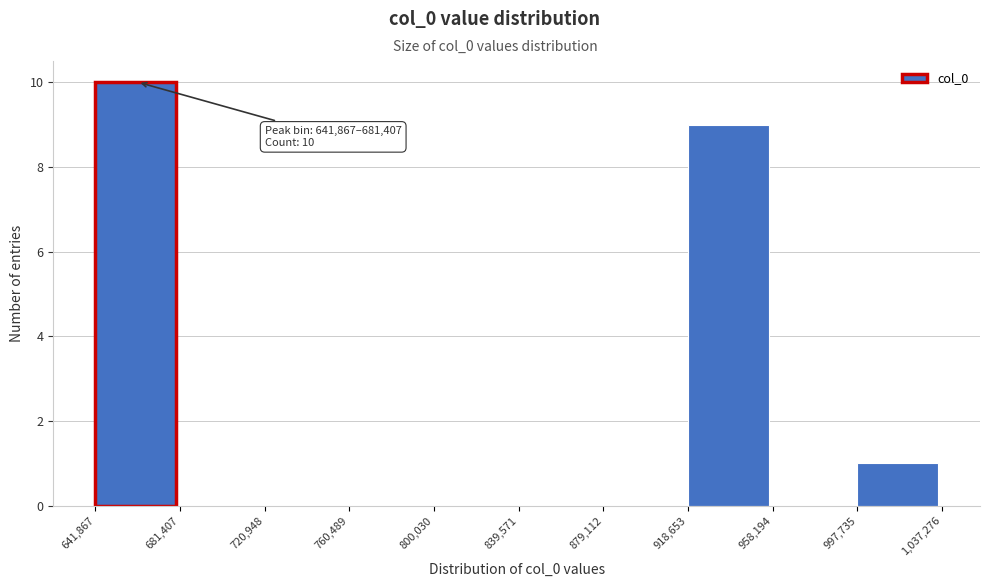

Over which range of the x-axis is the bar tallest?

641,867 to 681,407